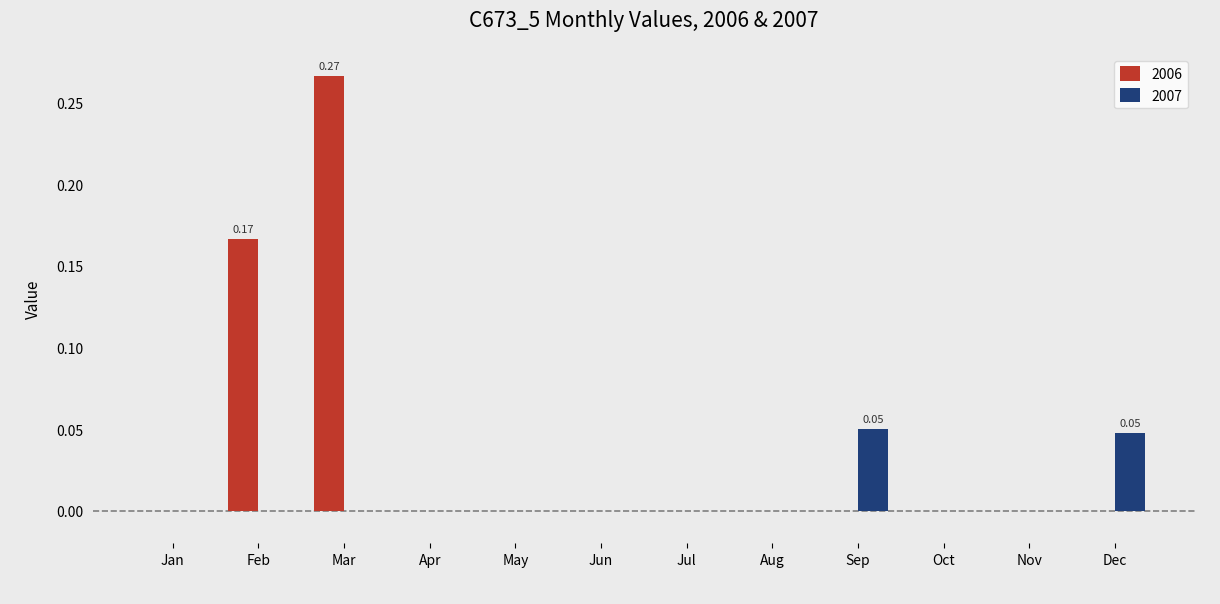

At which category is the sum across all series the highest?

Mar